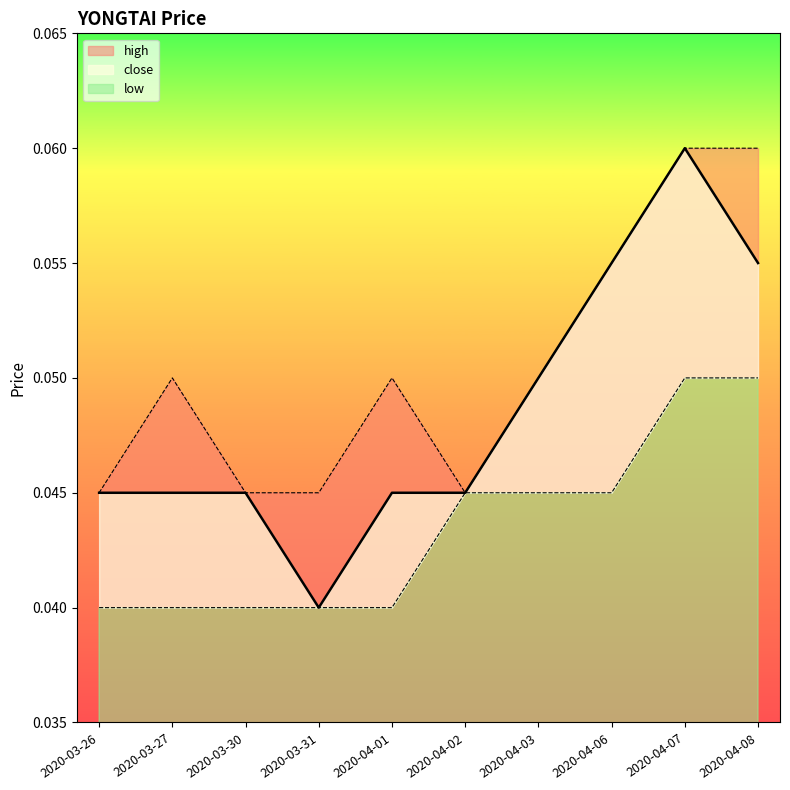

Is it true that close equals 0.0 at 2020-04-07?

False